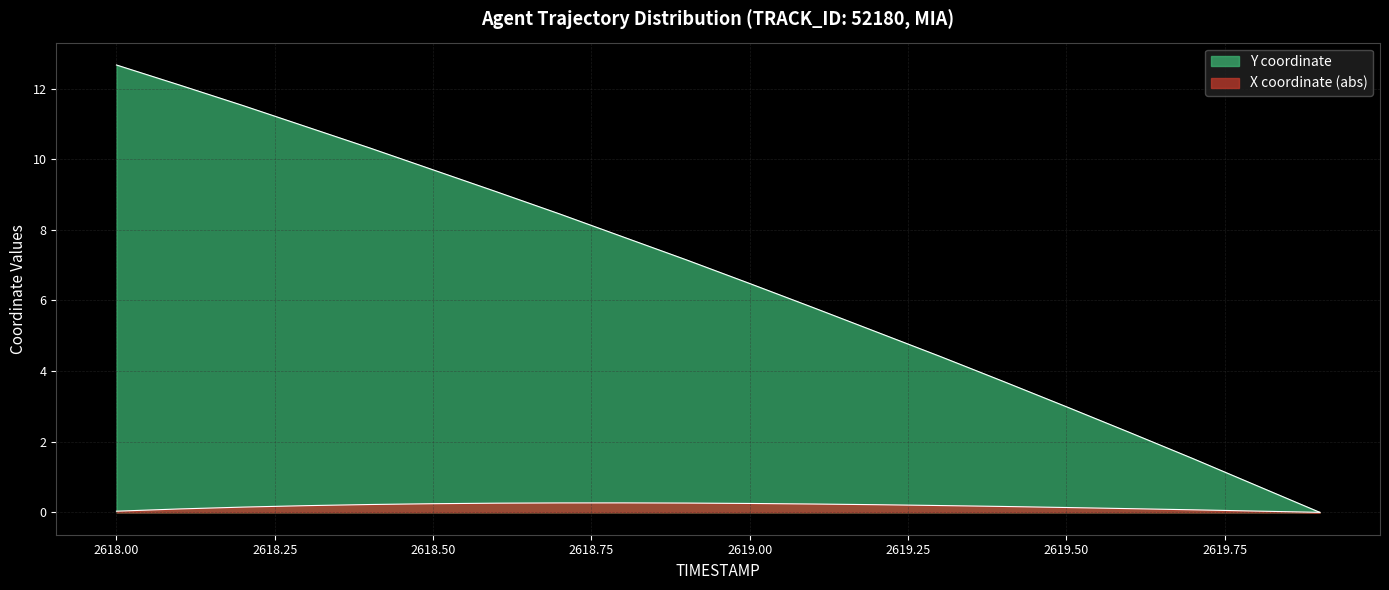

True or false: X and Y cross at least once.

False